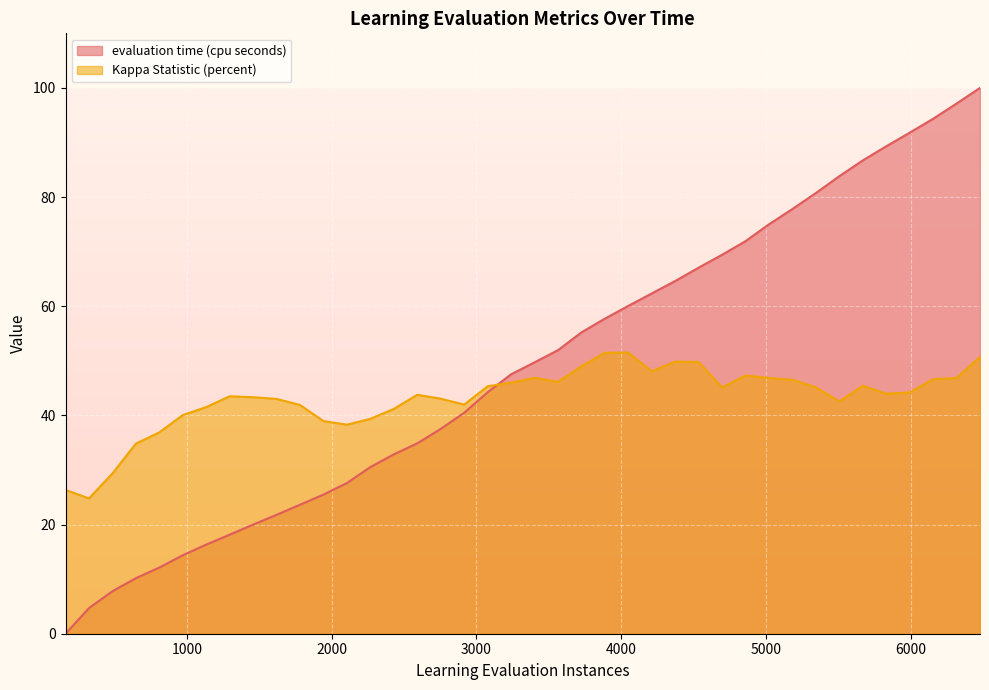

How many data points in Kappa Statistic (percent) are less than 44?

20